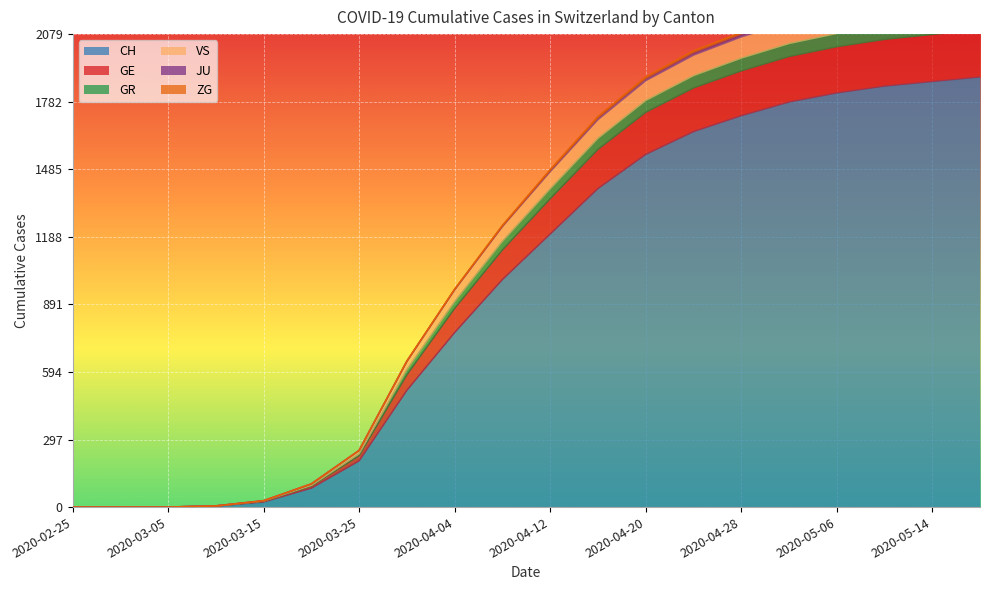

True or false: VS and GR cross at least once.

False